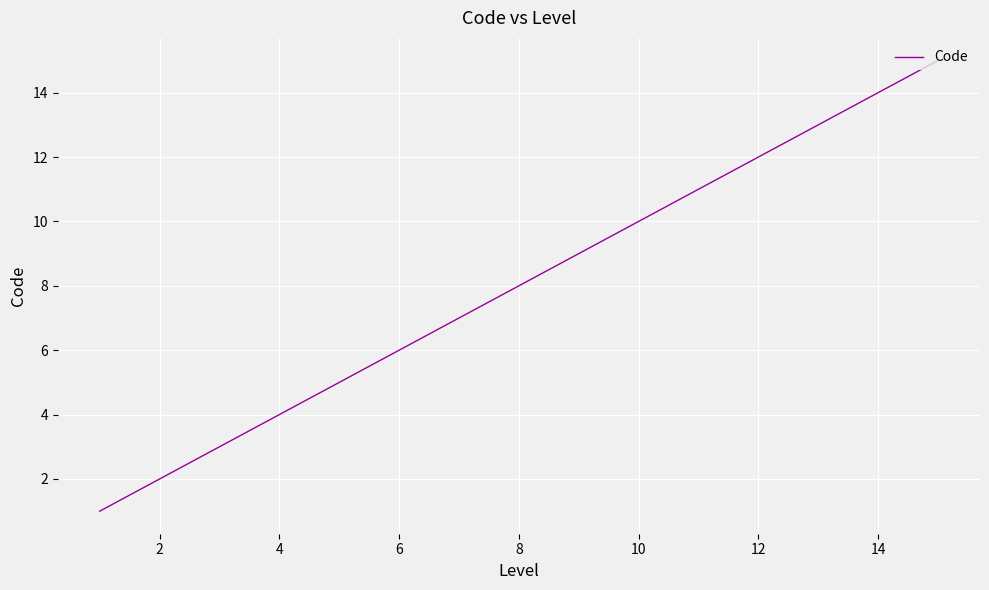

What is the greatest value displayed?

15